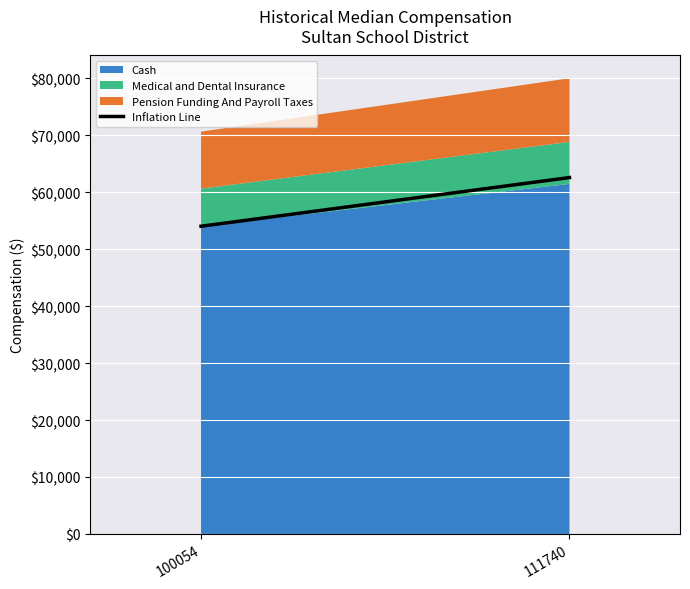

Does the chart display data point markers on the line(s)?

No